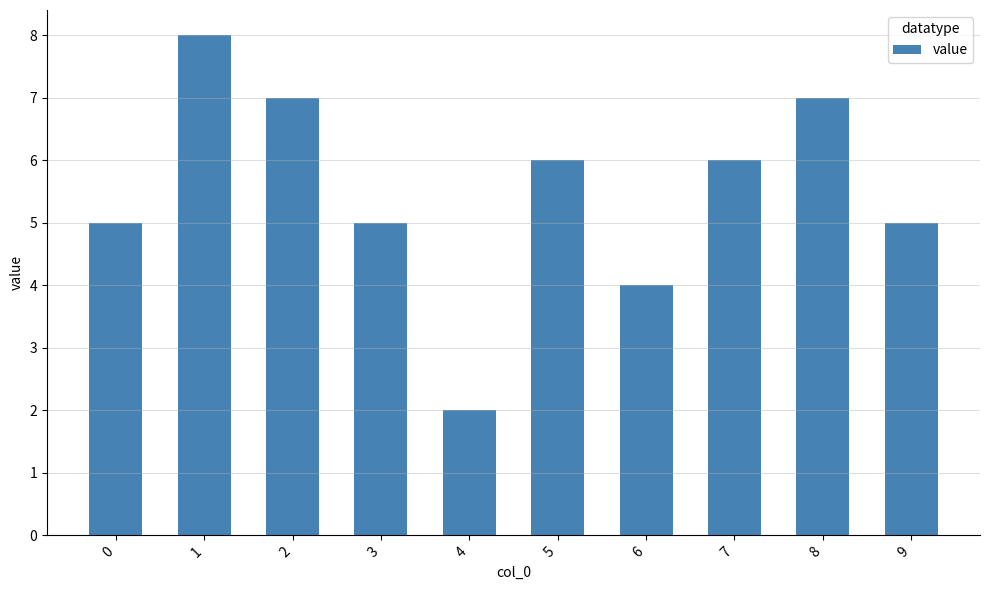

What is the sum of the values at 9 and 6?

9